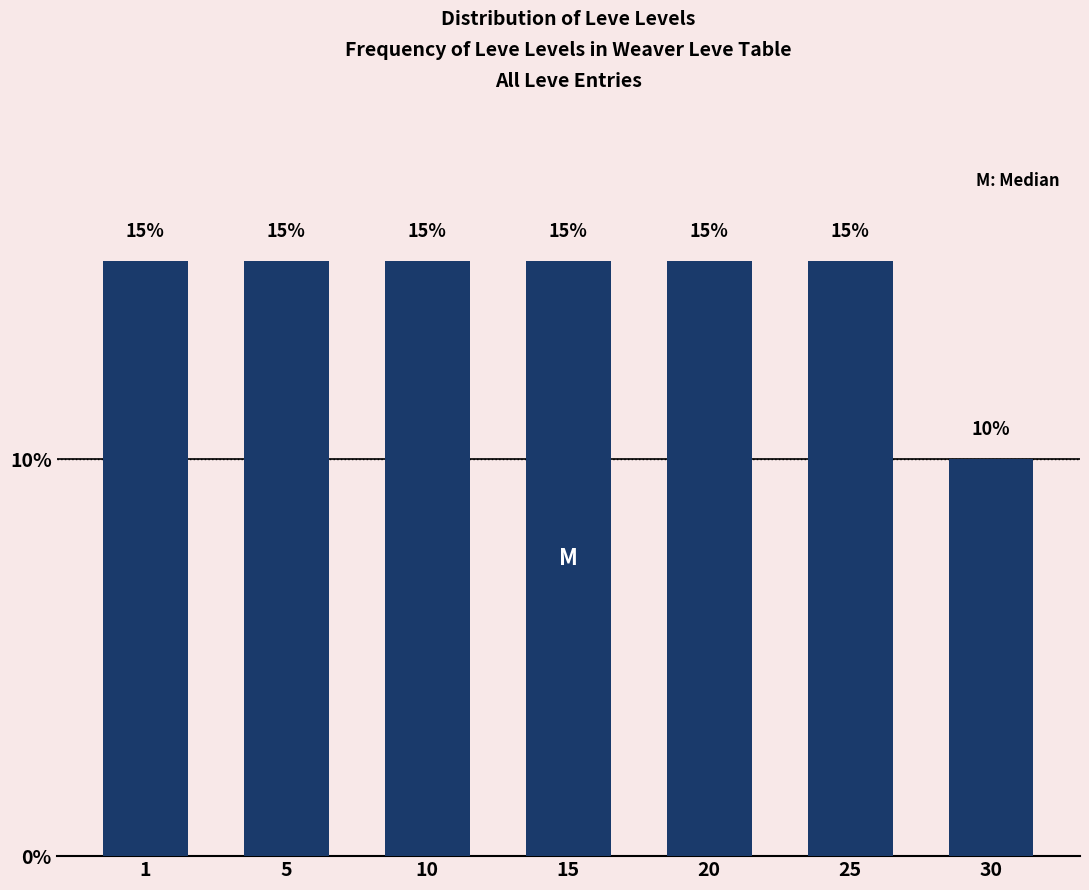

Reading right to left, what are all the values shown in this chart?

10	15	15	15	15	15	15